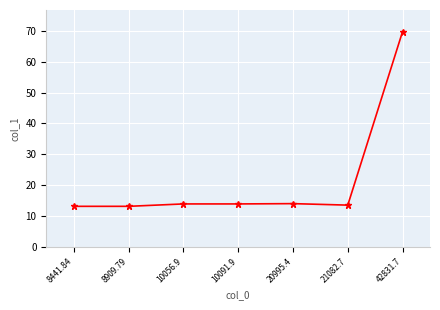

What is the value of the 1st point from the left?

13.1